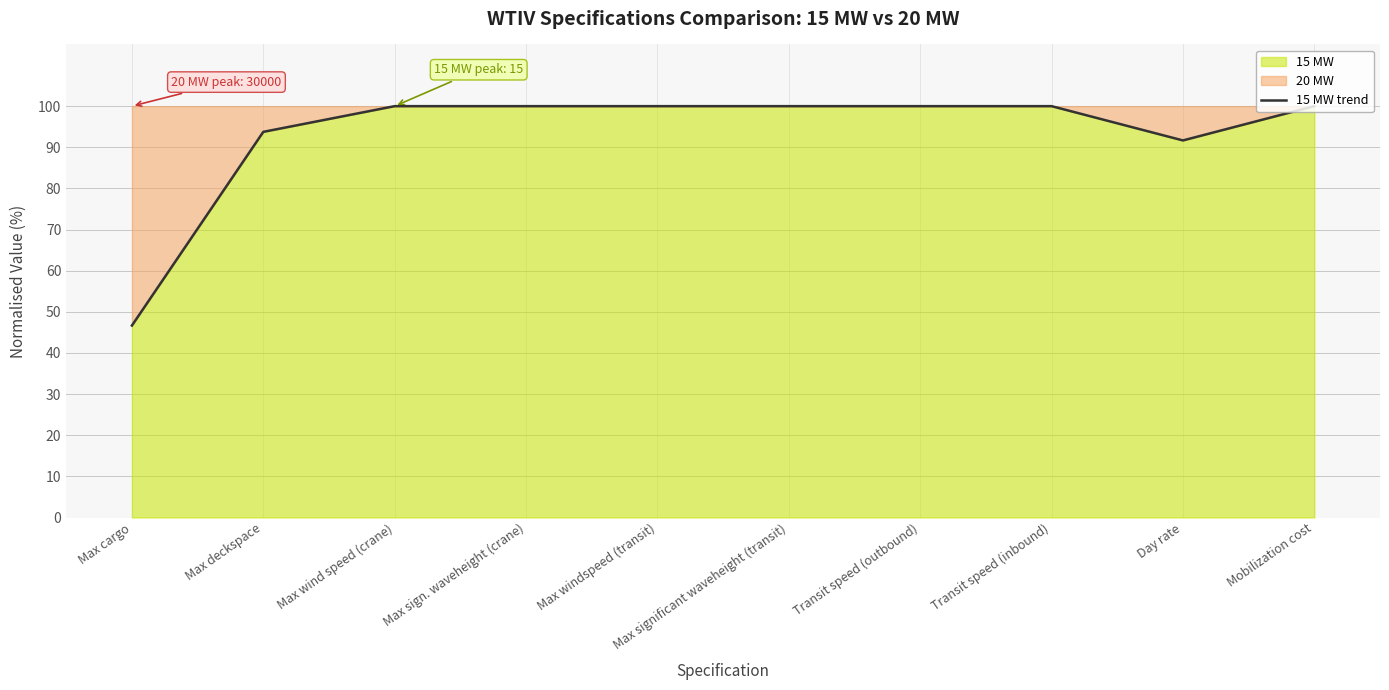

What is the difference between the maximum and minimum values?

53.3